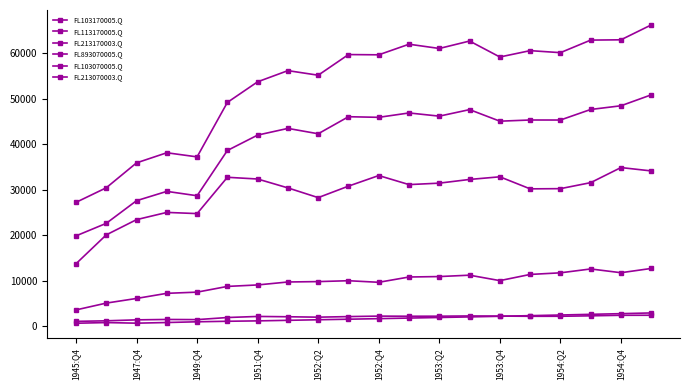

At which category does FL213170003.Q reach its first local peak?

1947:Q4